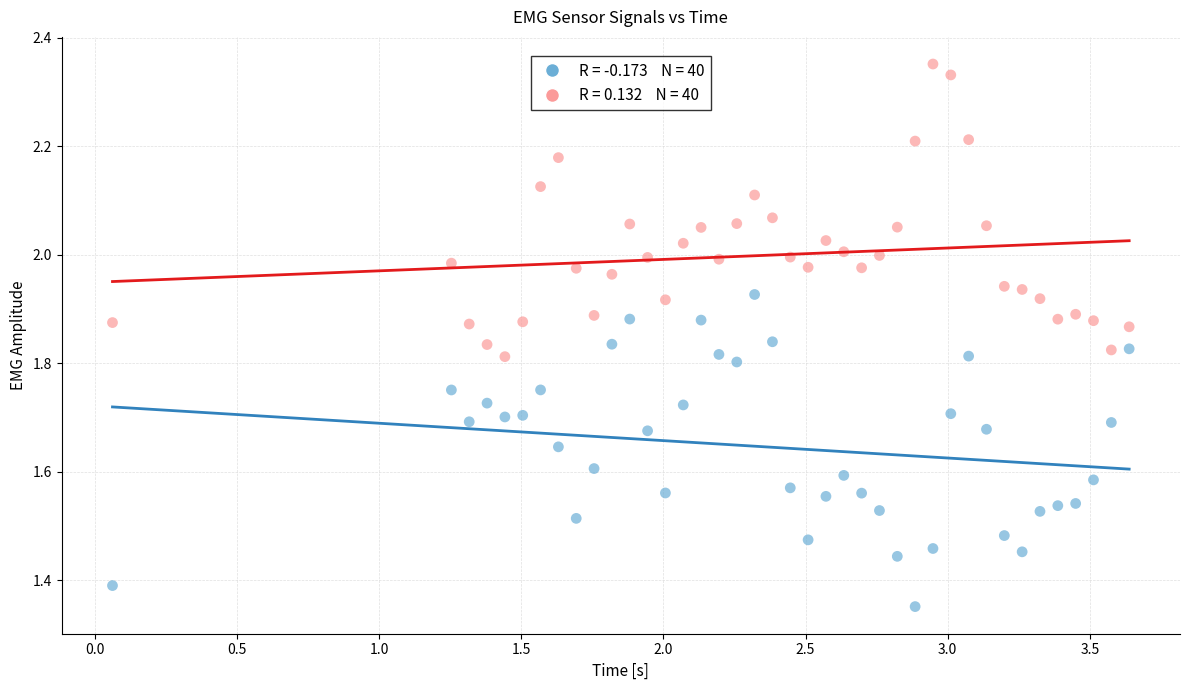

Across all data points, what is the range of Y values (max minus min)?

1.0